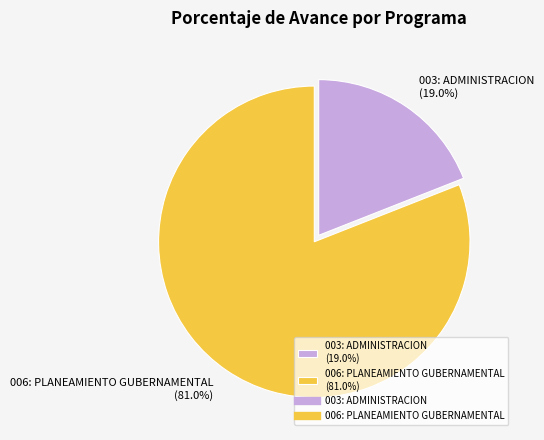

Which category has the smallest portion of the pie?

003: ADMINISTRACION